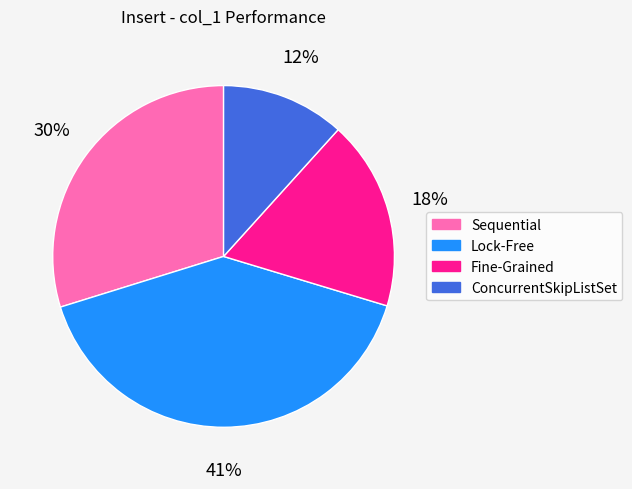

Does any single category account for the majority?

No